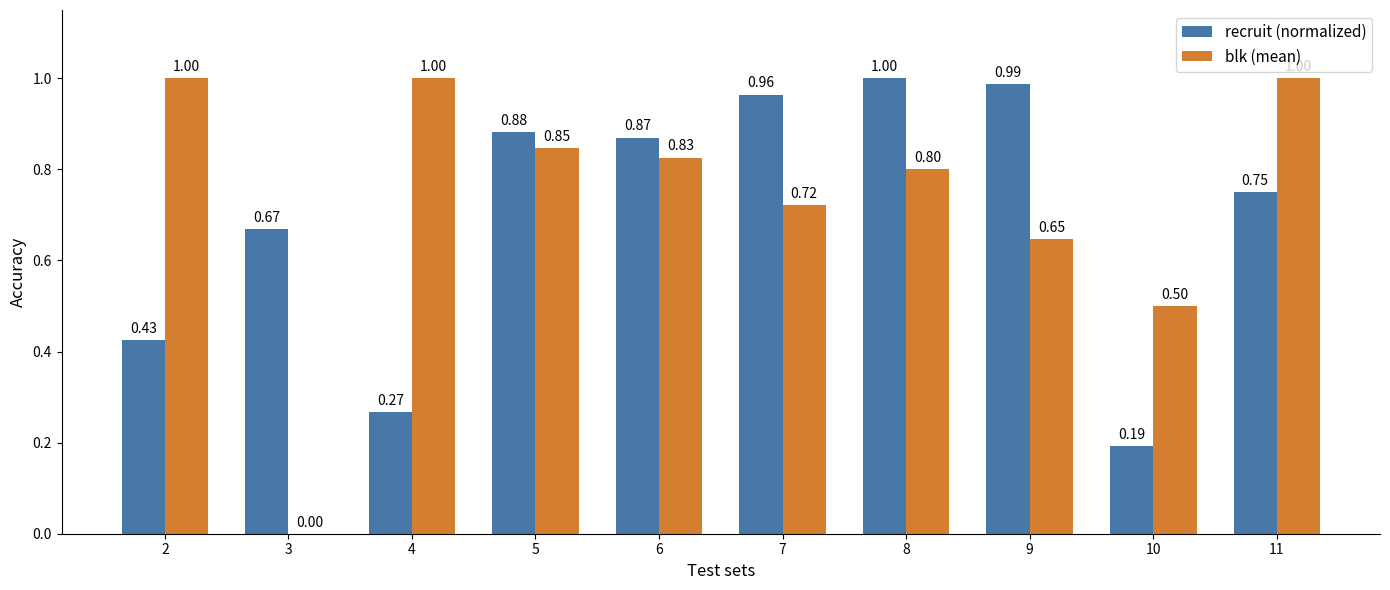

What is the sum of the recruit (normalized) values at 2 and 9?

1.4